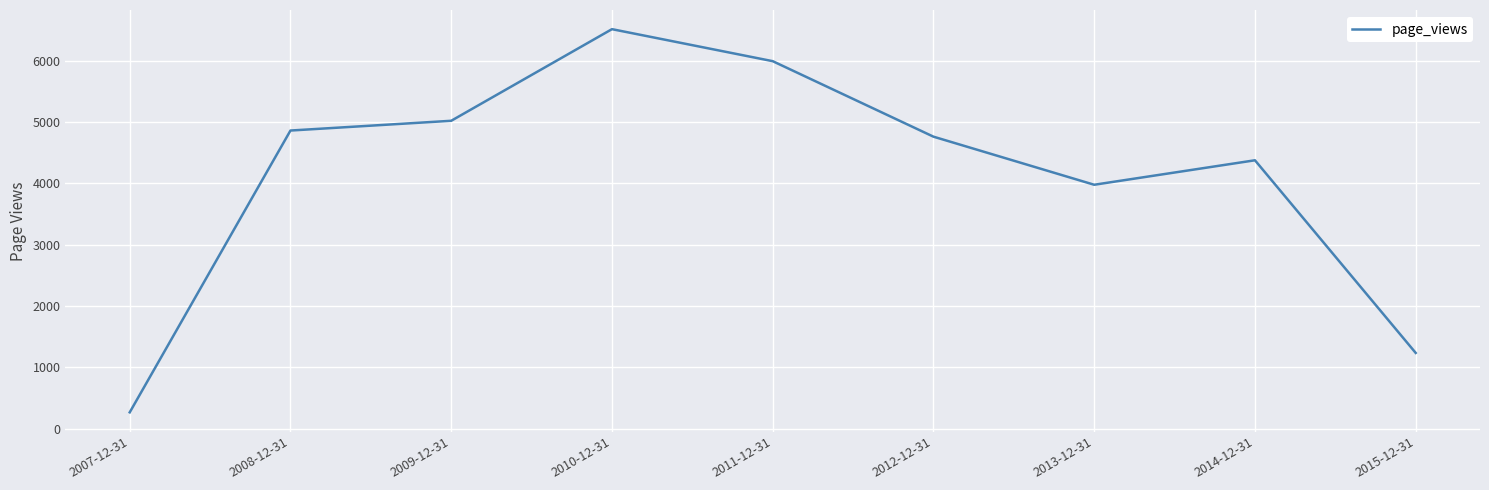

How many lines are shown in the chart?

1